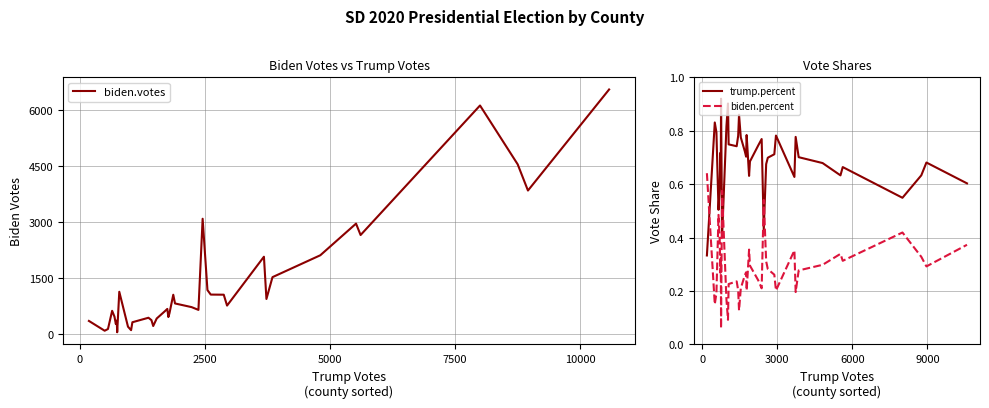

Reading left to right, list all the values displayed in this chart.

biden.votes: 352.0	90.0	136.0	622.0	466.0	270.0	359.0	117.0	49.0	1131.0	198.0	105.0	317.0	437.0	373.0	216.0	417.0	609.0	673.0	455.0	557.0	1052.0	819.0	721.0	647.0	3083.0	1177.0	1056.0	1053.0	762.0	2068.0	939.0	1522.0	2107.0	2953.0	2648.0	6110.0	4537.0	3837.0	6538.0
trump.percent: 0.3	0.8	0.8	0.5	0.6	0.7	0.7	0.9	0.9	0.4	0.8	0.9	0.7	0.7	0.8	0.9	0.8	0.7	0.7	0.8	0.8	0.6	0.7	0.7	0.8	0.4	0.7	0.7	0.7	0.8	0.6	0.8	0.7	0.7	0.6	0.7	0.5	0.6	0.7	0.6
biden.percent: 0.6	0.1	0.2	0.5	0.4	0.3	0.3	0.1	0.1	0.6	0.2	0.1	0.2	0.2	0.2	0.1	0.2	0.3	0.3	0.2	0.2	0.4	0.3	0.2	0.2	0.5	0.3	0.3	0.3	0.2	0.4	0.2	0.3	0.3	0.3	0.3	0.4	0.3	0.3	0.4